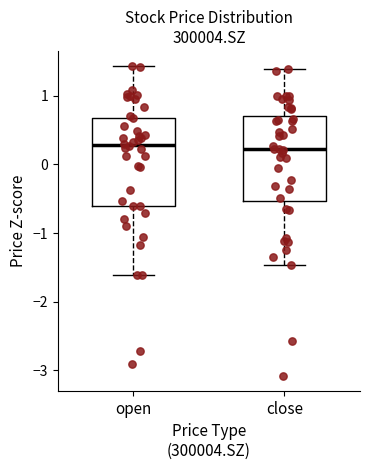

Reading left to right, read every box against the y-axis: the position of its median line, the range the box covers, and the ends of its whiskers. The values are not printed on the chart, so give them approximately, as read against the axis.

open: median 0.3, box -0.6 to 0.7, whiskers -1.6 to 1.4
close: median 0.2, box -0.5 to 0.7, whiskers -1.5 to 1.4